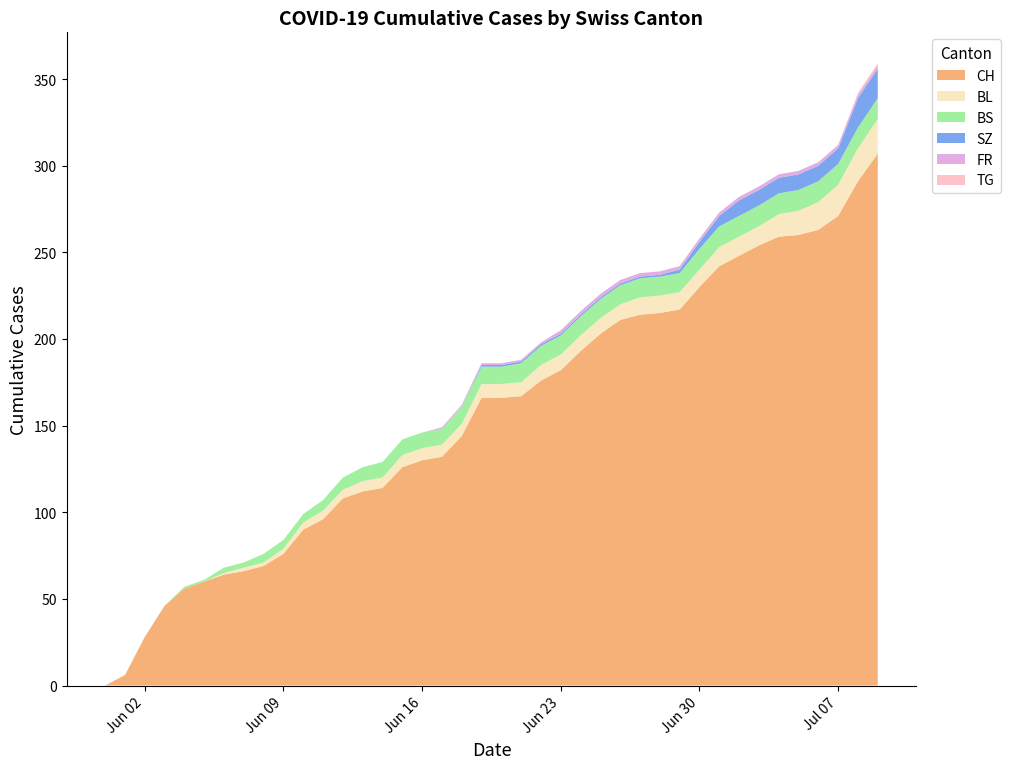

Reading left to right, extract all data points from this chart.

CH: 2020-05-31=0	2020-06-01=6	2020-06-02=28	2020-06-03=46	2020-06-04=56	2020-06-05=60	2020-06-06=64	2020-06-07=66	2020-06-08=69	2020-06-09=76	2020-06-10=90	2020-06-11=96	2020-06-12=108	2020-06-13=112	2020-06-14=114	2020-06-15=126	2020-06-16=130	2020-06-17=132	2020-06-18=144	2020-06-19=166	2020-06-20=166	2020-06-21=167	2020-06-22=176	2020-06-23=182	2020-06-24=193	2020-06-25=203	2020-06-26=211	2020-06-27=214	2020-06-28=215	2020-06-29=217	2020-06-30=230	2020-07-01=242	2020-07-02=248	2020-07-03=254	2020-07-04=259	2020-07-05=260	2020-07-06=263	2020-07-07=271	2020-07-08=291	2020-07-09=307
BL: 2020-05-31=0	2020-06-01=0	2020-06-02=0	2020-06-03=0	2020-06-04=0	2020-06-05=0	2020-06-06=1	2020-06-07=2	2020-06-08=2	2020-06-09=3	2020-06-10=4	2020-06-11=5	2020-06-12=5	2020-06-13=6	2020-06-14=6	2020-06-15=7	2020-06-16=7	2020-06-17=7	2020-06-18=7	2020-06-19=8	2020-06-20=8	2020-06-21=8	2020-06-22=9	2020-06-23=9	2020-06-24=9	2020-06-25=9	2020-06-26=9	2020-06-27=10	2020-06-28=10	2020-06-29=10	2020-06-30=10	2020-07-01=11	2020-07-02=11	2020-07-03=11	2020-07-04=13	2020-07-05=14	2020-07-06=16	2020-07-07=18	2020-07-08=19	2020-07-09=20
BS: 2020-05-31=0	2020-06-01=0	2020-06-02=0	2020-06-03=0	2020-06-04=1	2020-06-05=1	2020-06-06=3	2020-06-07=3	2020-06-08=5	2020-06-09=5	2020-06-10=5	2020-06-11=6	2020-06-12=7	2020-06-13=8	2020-06-14=9	2020-06-15=9	2020-06-16=9	2020-06-17=9	2020-06-18=10	2020-06-19=10	2020-06-20=10	2020-06-21=11	2020-06-22=11	2020-06-23=11	2020-06-24=11	2020-06-25=11	2020-06-26=11	2020-06-27=11	2020-06-28=11	2020-06-29=11	2020-06-30=12	2020-07-01=12	2020-07-02=12	2020-07-03=12	2020-07-04=12	2020-07-05=12	2020-07-06=12	2020-07-07=12	2020-07-08=12	2020-07-09=12
SZ: 2020-05-31=0	2020-06-01=0	2020-06-02=0	2020-06-03=0	2020-06-04=0	2020-06-05=0	2020-06-06=0	2020-06-07=0	2020-06-08=0	2020-06-09=0	2020-06-10=0	2020-06-11=0	2020-06-12=0	2020-06-13=0	2020-06-14=0	2020-06-15=0	2020-06-16=0	2020-06-17=0	2020-06-18=0	2020-06-19=1	2020-06-20=1	2020-06-21=1	2020-06-22=1	2020-06-23=1	2020-06-24=1	2020-06-25=1	2020-06-26=1	2020-06-27=1	2020-06-28=1	2020-06-29=2	2020-06-30=4	2020-07-01=6	2020-07-02=9	2020-07-03=9	2020-07-04=9	2020-07-05=9	2020-07-06=9	2020-07-07=9	2020-07-08=17	2020-07-09=17
FR: 2020-05-31=0	2020-06-01=0	2020-06-02=0	2020-06-03=0	2020-06-04=0	2020-06-05=0	2020-06-06=0	2020-06-07=0	2020-06-08=0	2020-06-09=0	2020-06-10=0	2020-06-11=0	2020-06-12=0	2020-06-13=0	2020-06-14=0	2020-06-15=0	2020-06-16=0	2020-06-17=1	2020-06-18=1	2020-06-19=1	2020-06-20=1	2020-06-21=1	2020-06-22=1	2020-06-23=2	2020-06-24=2	2020-06-25=2	2020-06-26=2	2020-06-27=2	2020-06-28=2	2020-06-29=2	2020-06-30=2	2020-07-01=2	2020-07-02=2	2020-07-03=2	2020-07-04=2	2020-07-05=2	2020-07-06=2	2020-07-07=2	2020-07-08=2	2020-07-09=2
TG: 2020-05-31=0	2020-06-01=0	2020-06-02=0	2020-06-03=0	2020-06-04=0	2020-06-05=0	2020-06-06=0	2020-06-07=0	2020-06-08=0	2020-06-09=0	2020-06-10=0	2020-06-11=0	2020-06-12=0	2020-06-13=0	2020-06-14=0	2020-06-15=0	2020-06-16=0	2020-06-17=0	2020-06-18=0	2020-06-19=0	2020-06-20=0	2020-06-21=0	2020-06-22=0	2020-06-23=0	2020-06-24=0	2020-06-25=0	2020-06-26=0	2020-06-27=0	2020-06-28=0	2020-06-29=0	2020-06-30=0	2020-07-01=0	2020-07-02=0	2020-07-03=0	2020-07-04=0	2020-07-05=0	2020-07-06=0	2020-07-07=0	2020-07-08=1	2020-07-09=1